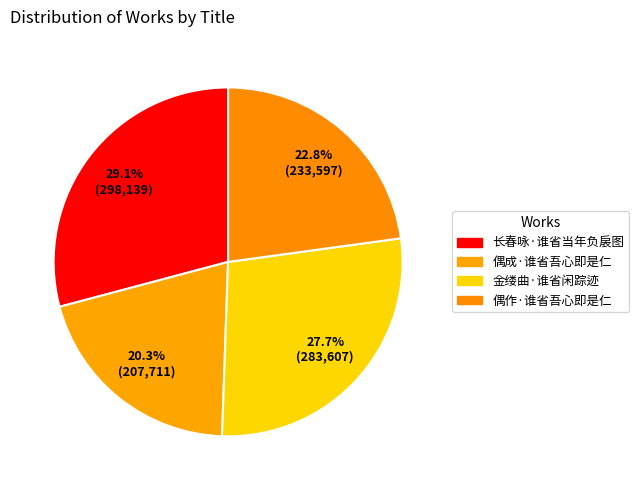

What is the smallest slice in the pie chart?

偶成·谁省吾心即是仁